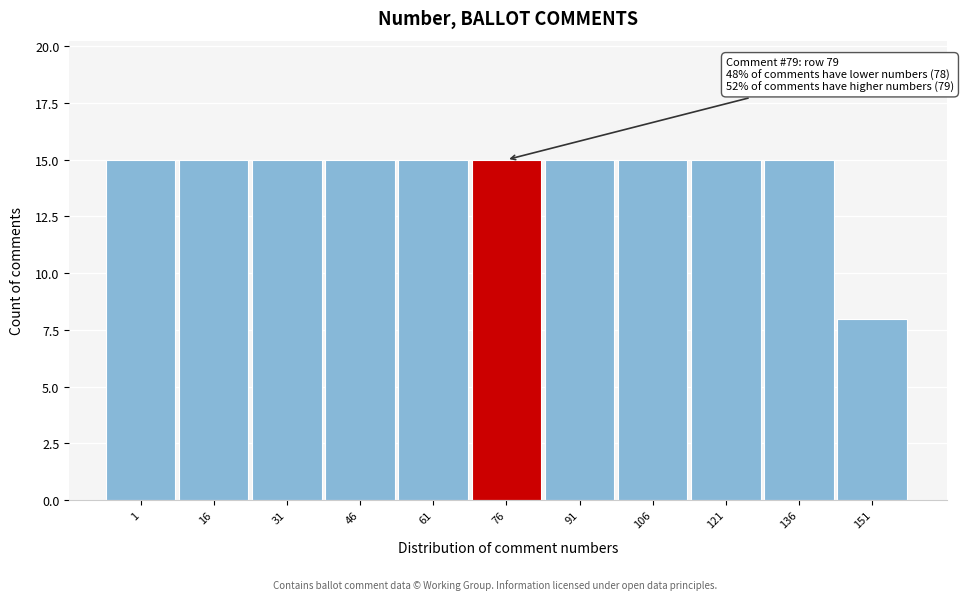

Reading right to left, transcribe all the data shown in this chart.

151=8	136=15	121=15	106=15	91=15	76=15	61=15	46=15	31=15	16=15	1=15